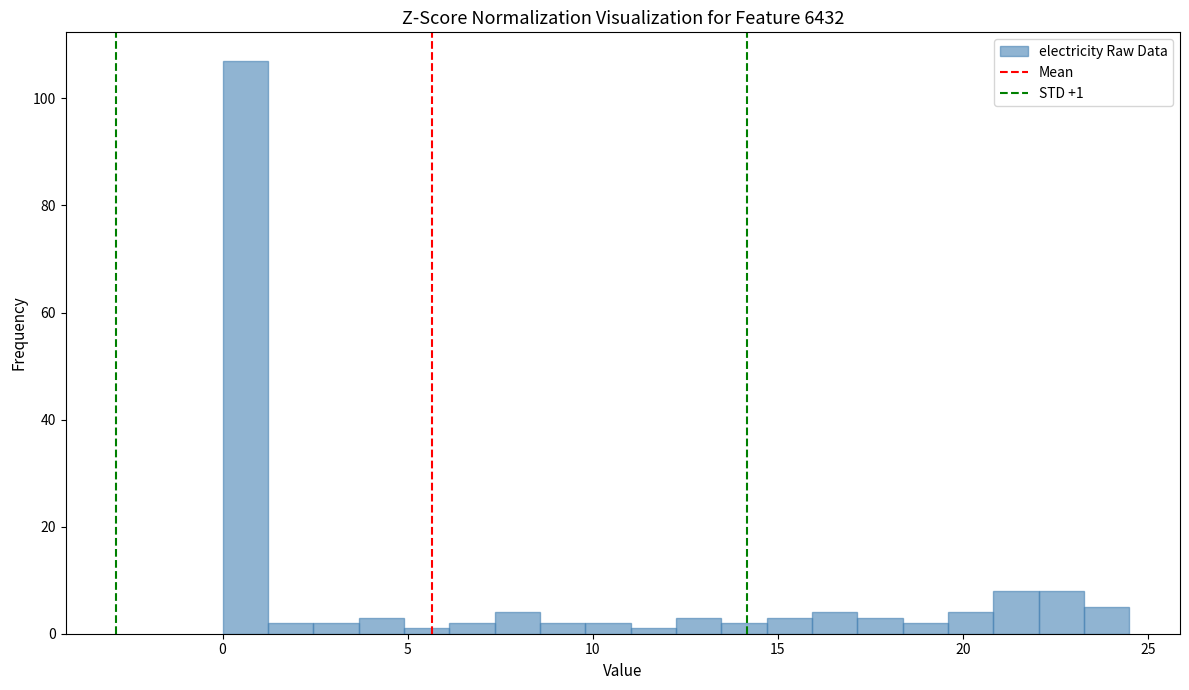

Around what value on the x-axis is the tallest bar? Give the approximate position of its centre, as read against the axis.

0.5